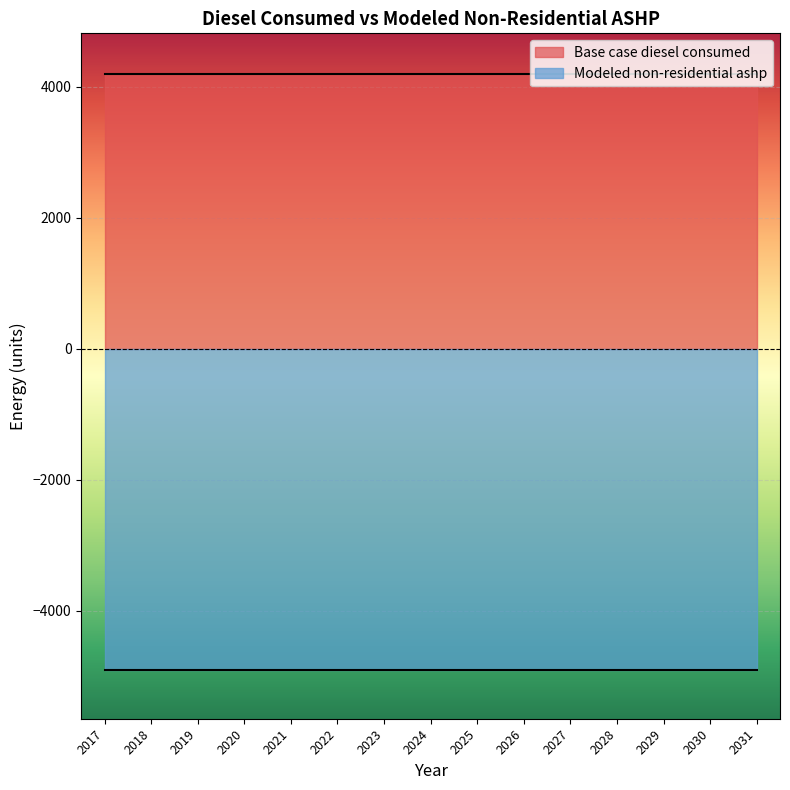

What are all the series names shown in the legend?

Base case diesel consumed, Modeled non-residential ashp